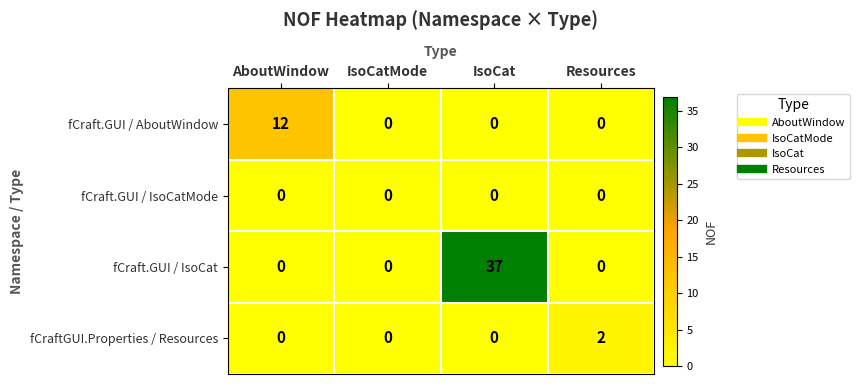

Which series has the largest total across all categories?

fCraft.GUI / IsoCat